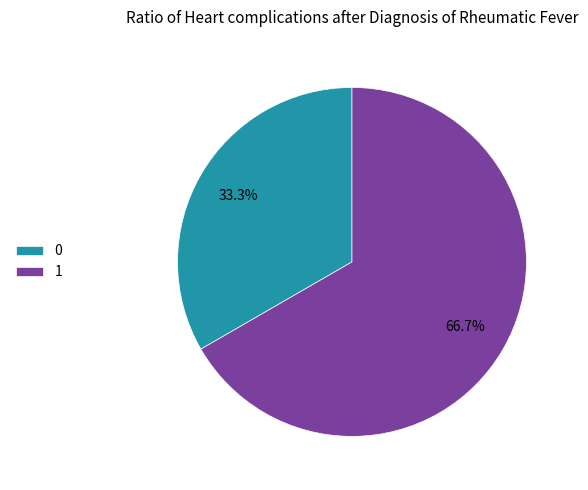

How much of the chart is everything except 1?

33.3%